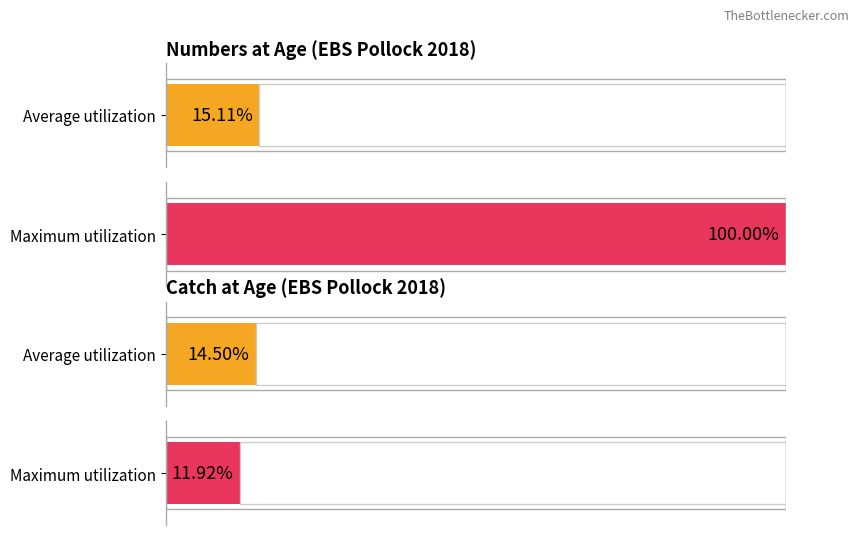

List the series in order of their overall mean, lowest first.

Better Catch_age, Numbers at Age